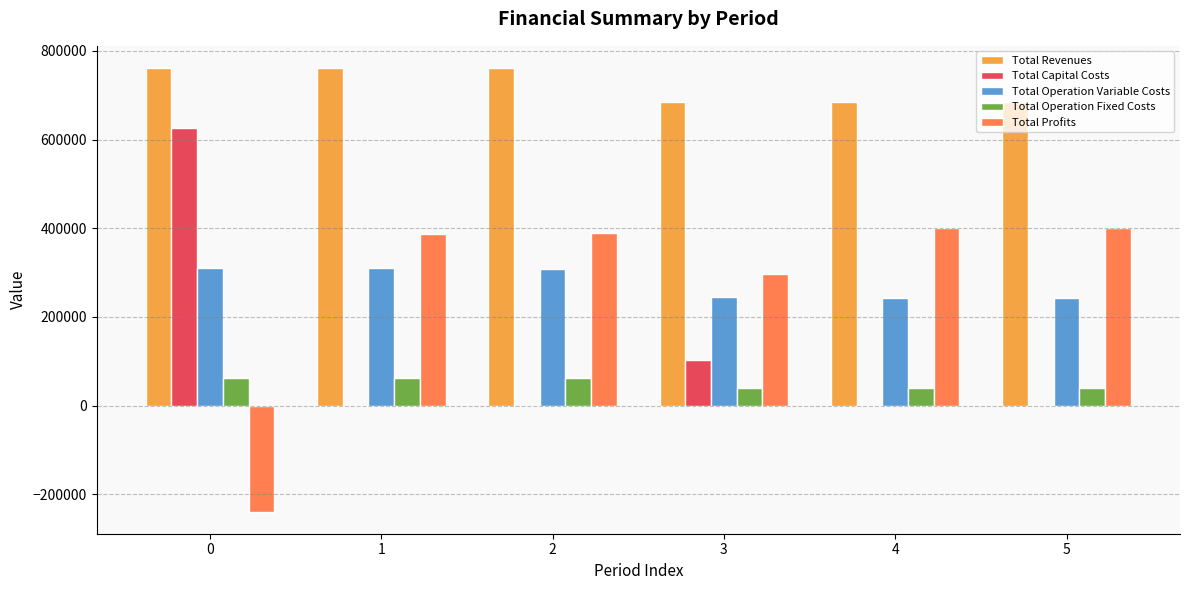

What is the sum of the Total Capital Costs values at 3 and 1?

103200.0